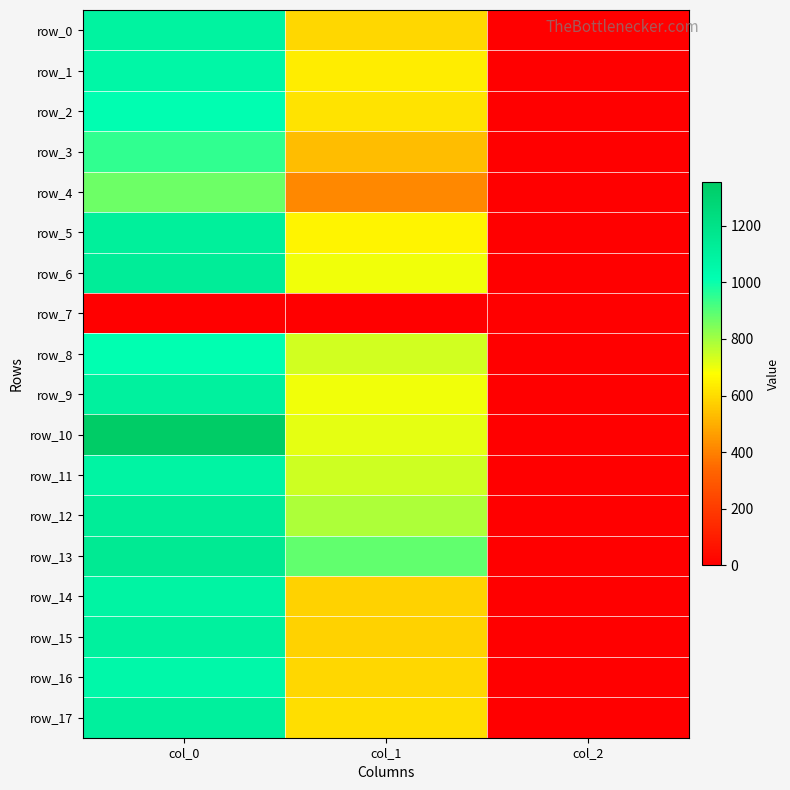

Rank the series by their maximum value, from highest to lowest.

row_10, row_13, row_6, row_12, row_5, row_17, row_9, row_15, row_0, row_11, row_14, row_1, row_16, row_2, row_8, row_3, row_4, row_7